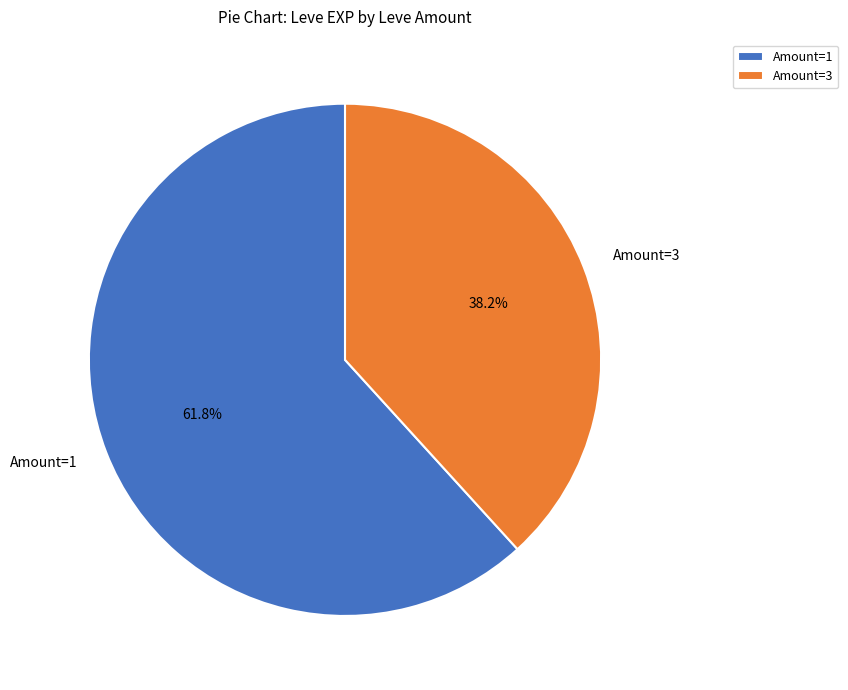

Which slice is the smallest?

Amount=3